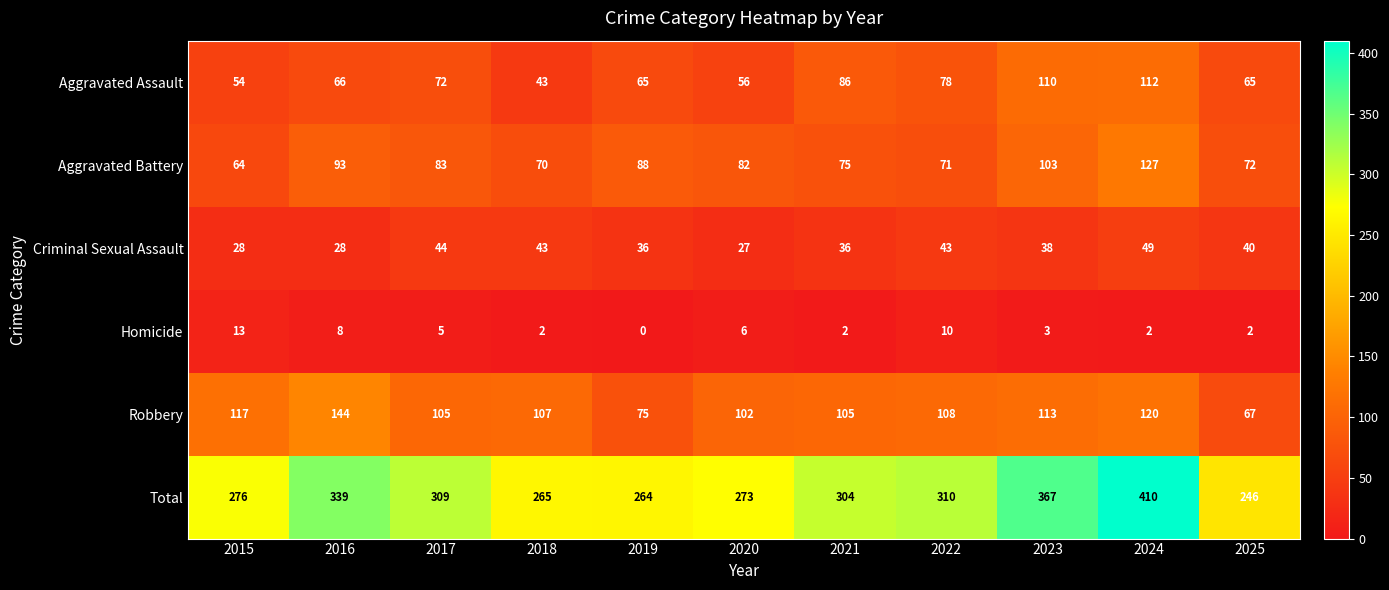

Which series has the largest range (max minus min)?

Total